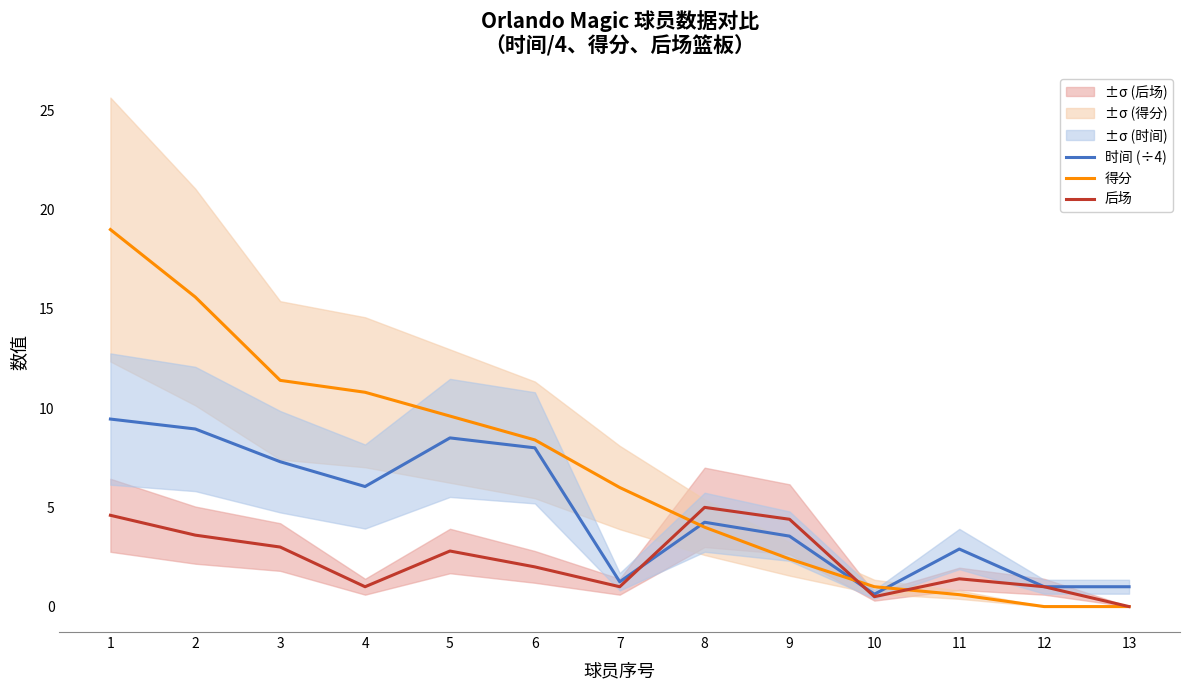

What is the maximum value shown in the chart?

19.0